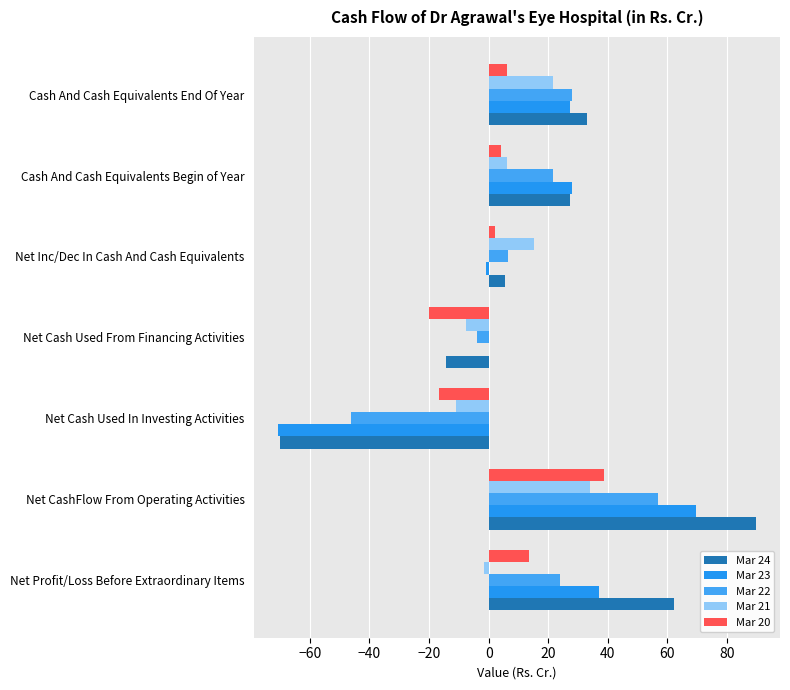

How many distinct data groups are displayed?

5